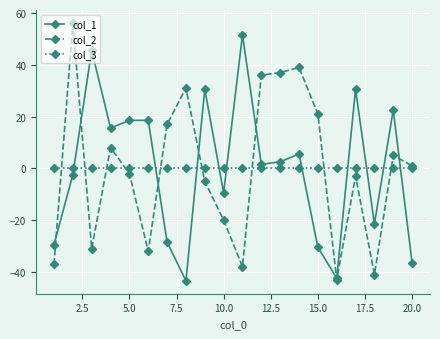

Rank the series by their maximum value, from lowest to highest.

col_3, col_1, col_2